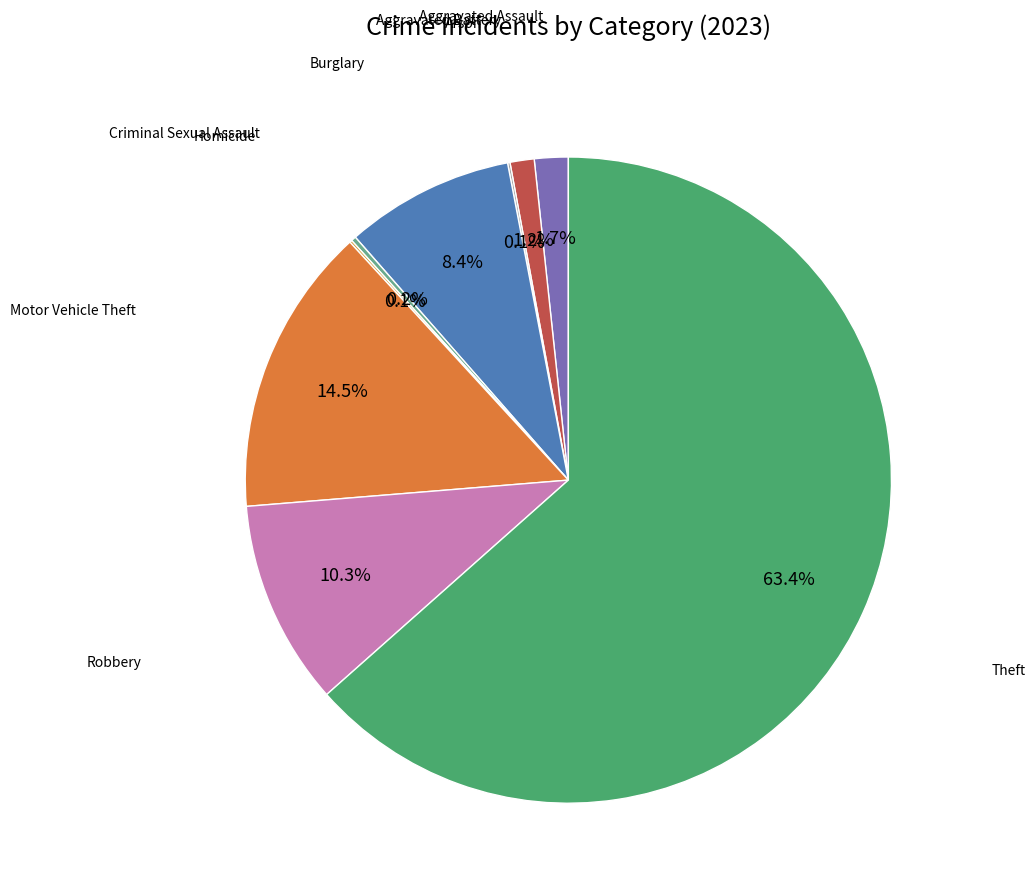

Rank the categories by value from lowest to highest.

Arson, Homicide, Criminal Sexual Assault, Aggravated Battery, Aggravated Assault, Burglary, Robbery, Motor Vehicle Theft, Theft